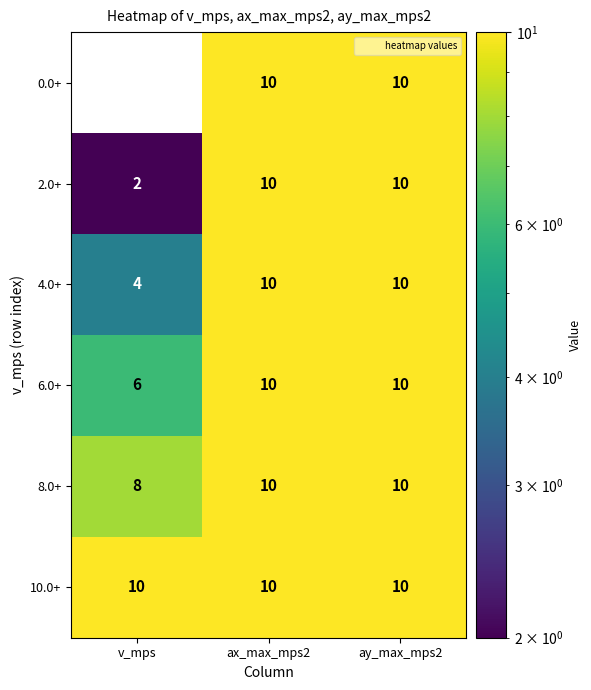

What is the total value across all series at ay_max_mps2?

60